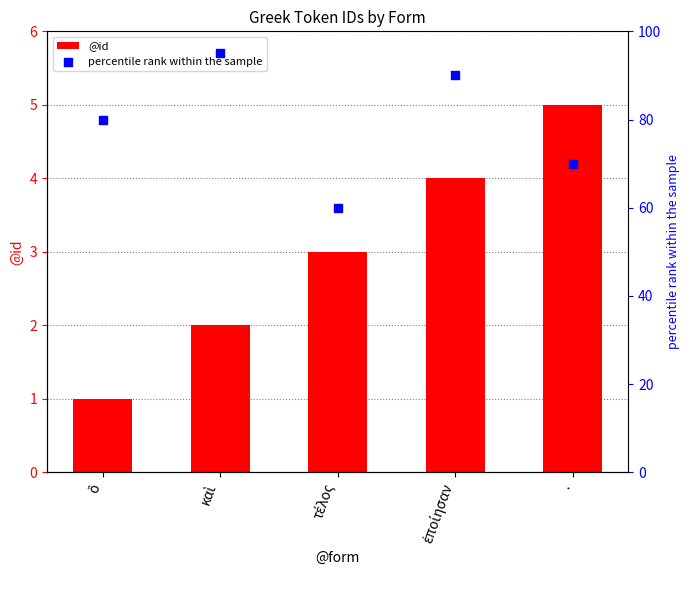

Which series has the widest spread of Y values?

percentile rank within the sample